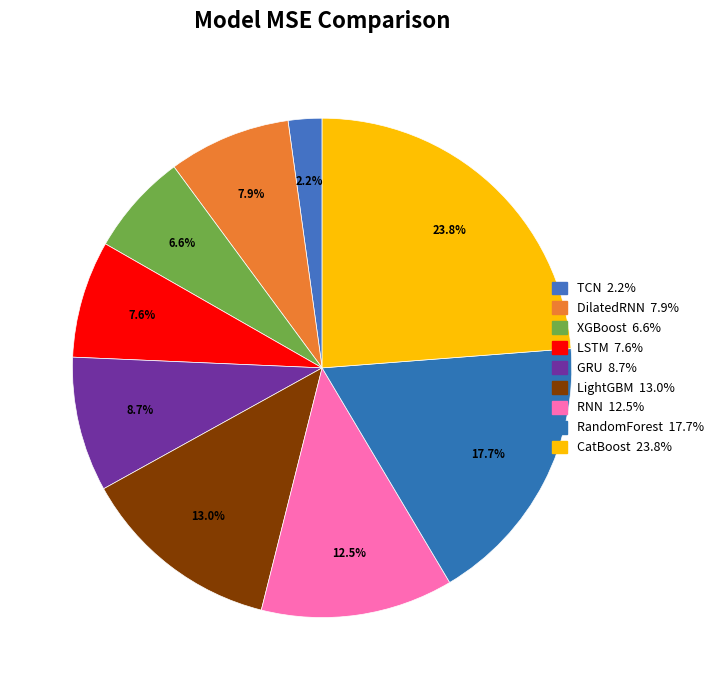

What is the total percentage of RNN and LightGBM?

25.5%